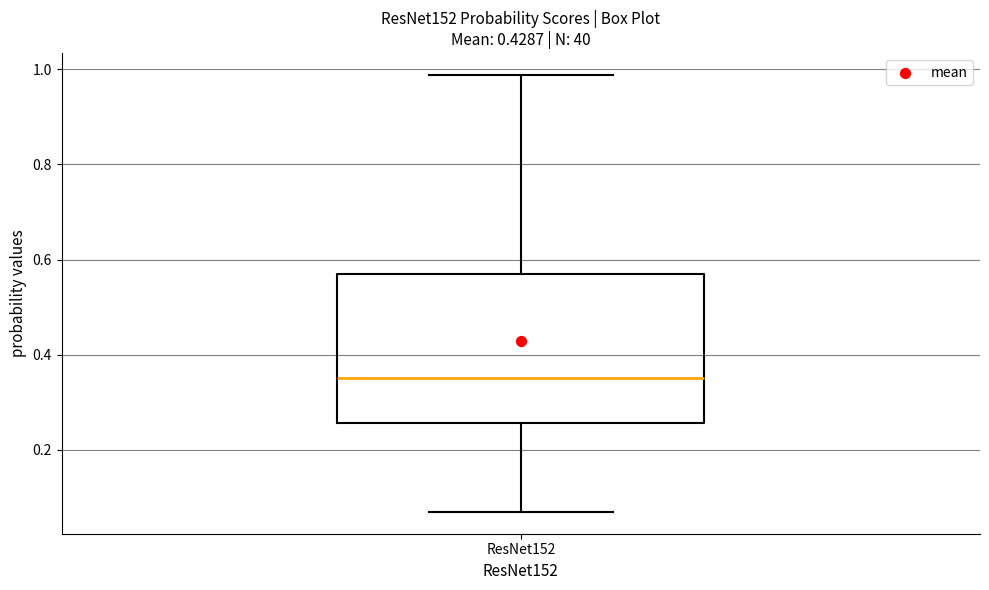

Where is the upper edge of the box for ResNet152 on the y-axis? The values are not printed on the chart, so give them approximately, as read against the axis.

0.56